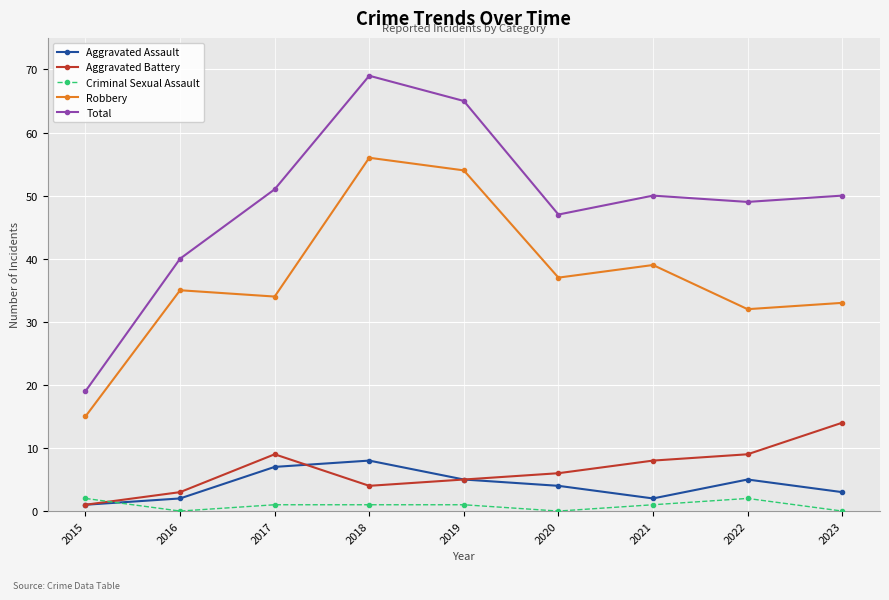

What is the sum of the Aggravated Assault values at 2015 and 2023?

4